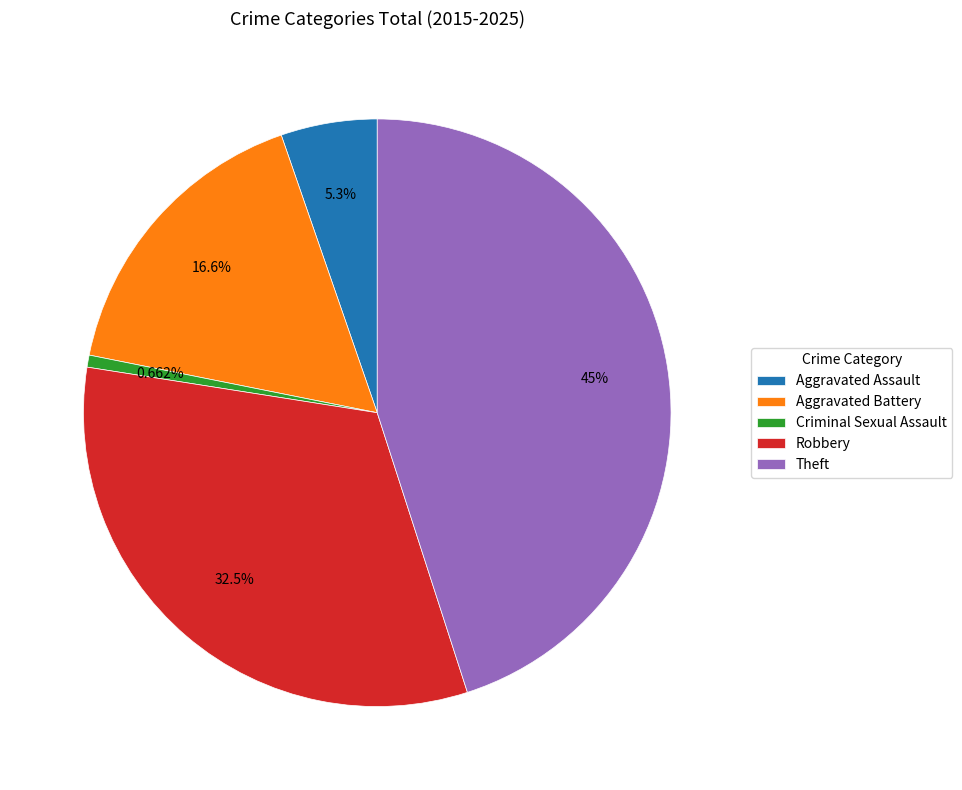

To the nearest percent, what portion does Robbery represent?

32%